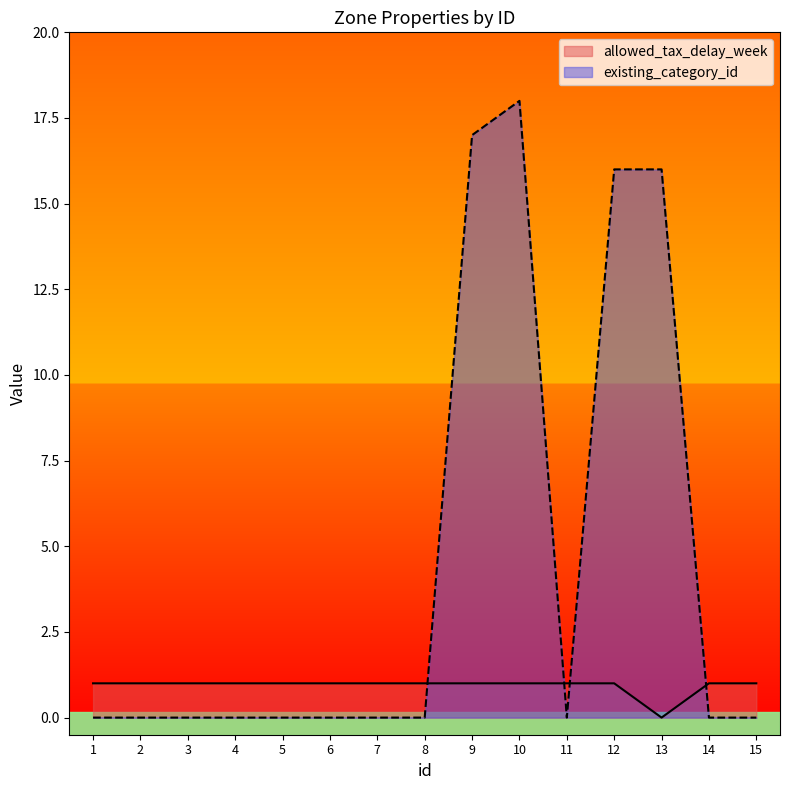

What is the difference between the maximum and minimum values in the existing_category_id series?

18